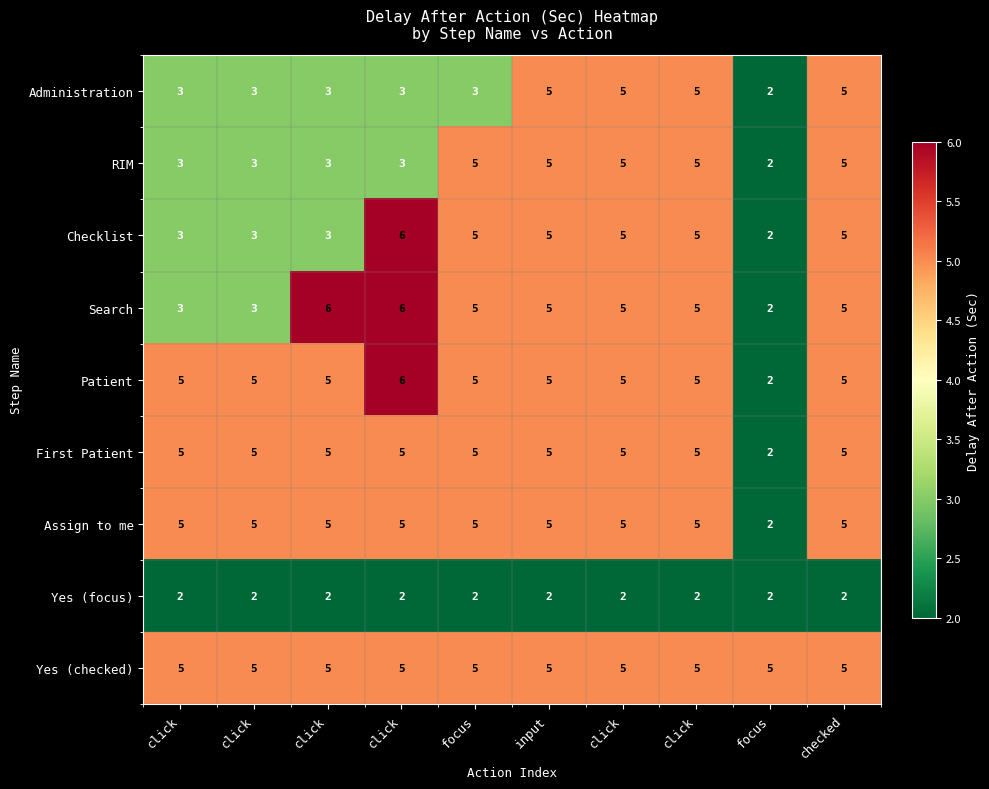

What is the total value across all series at click?

34